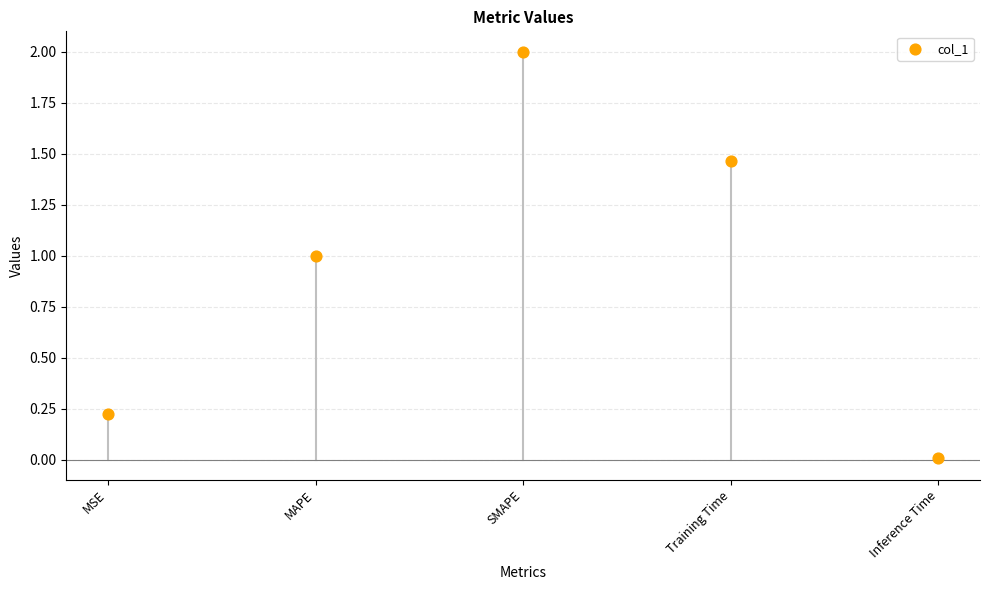

What is the average Y value?

0.9